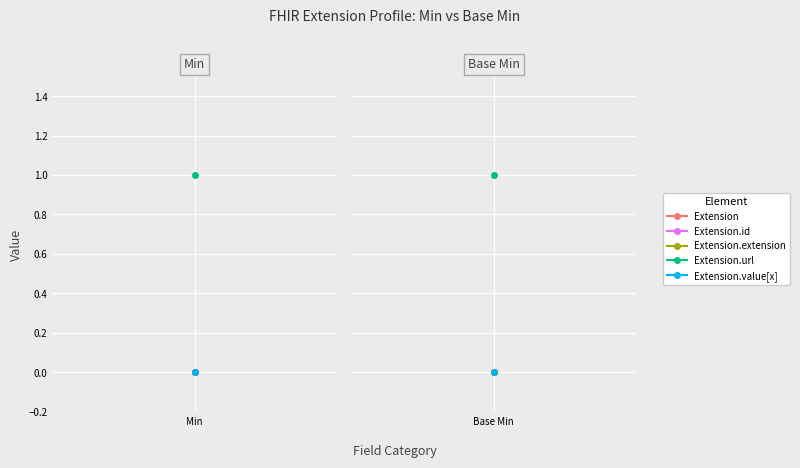

Reading left to right, transcribe all the data shown in this chart.

Extension: 0	0
Extension.id: 0	0
Extension.extension: 0	0
Extension.url: 1	1
Extension.value[x]: 0	0